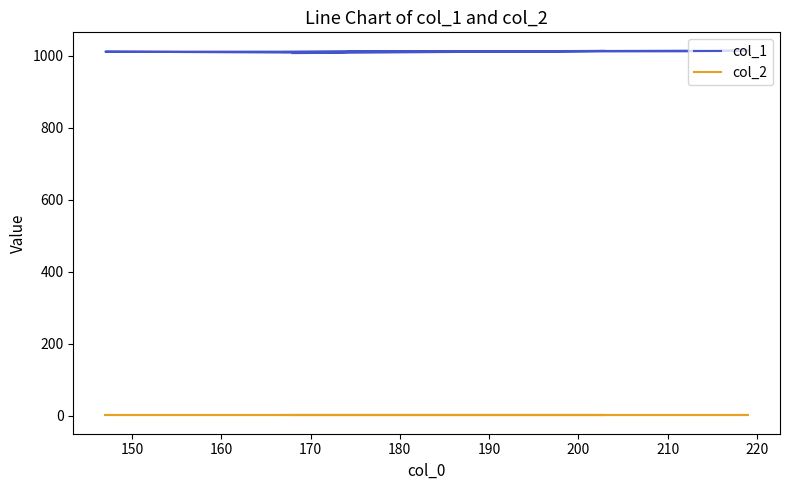

Does the chart have visible grid lines?

No